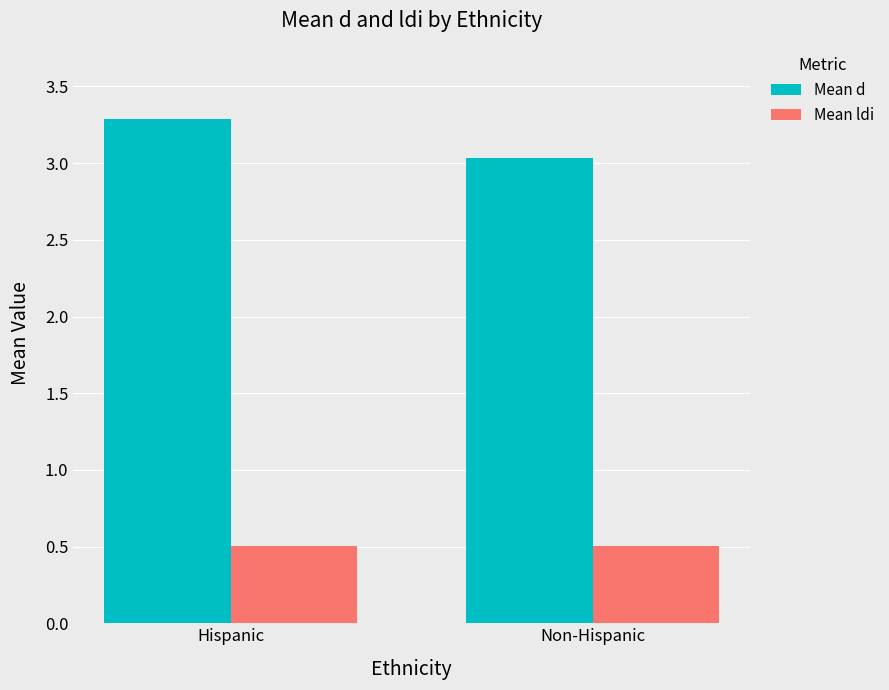

What is the difference between the maximum and minimum values in the Mean d series?

0.3